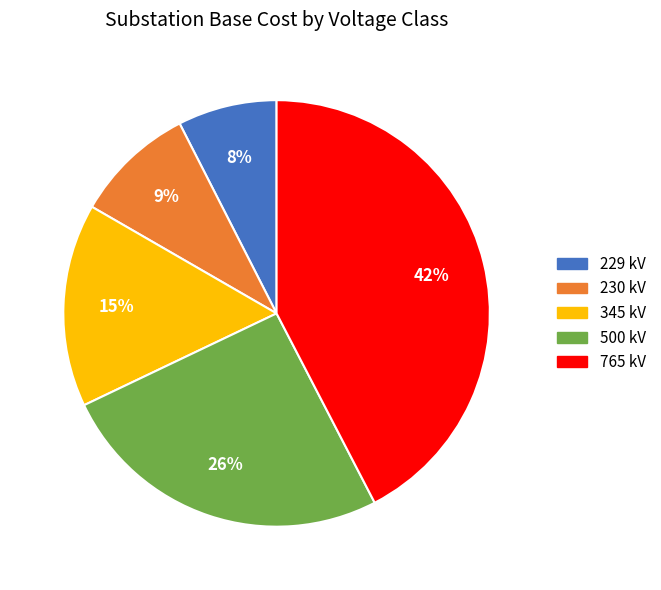

True or false: 765 kV accounts for 35% of the total.

False